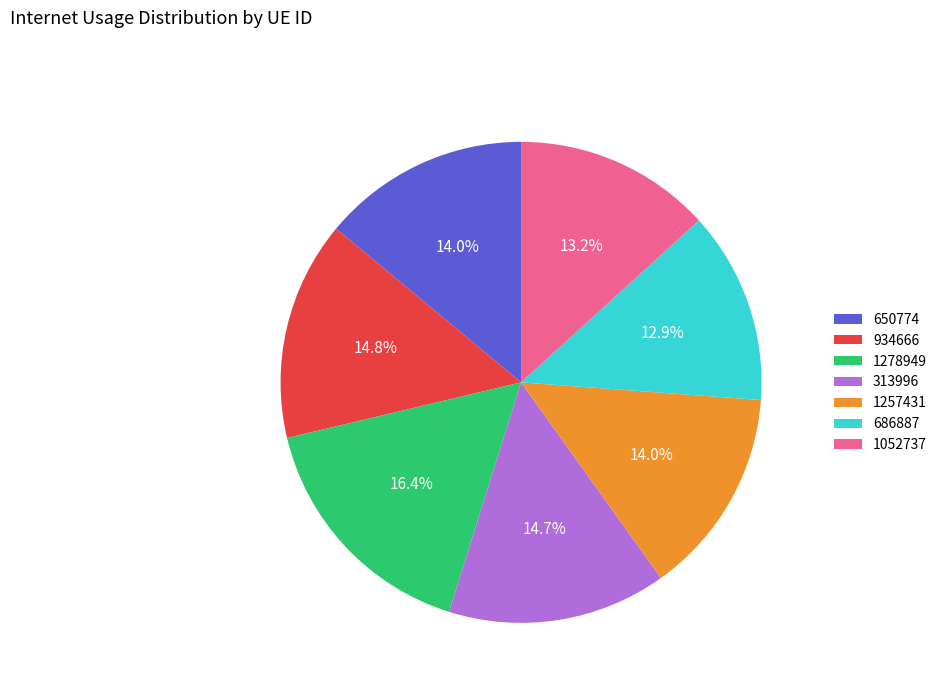

To the nearest percent, what percentage of the pie is 650774?

14%